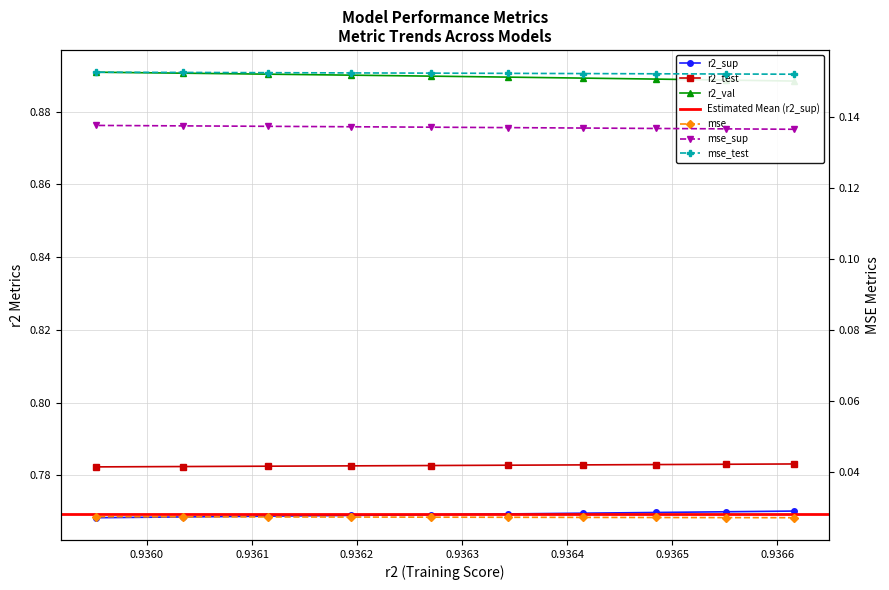

True or false: mse_sup and r2_val intersect in this chart.

False